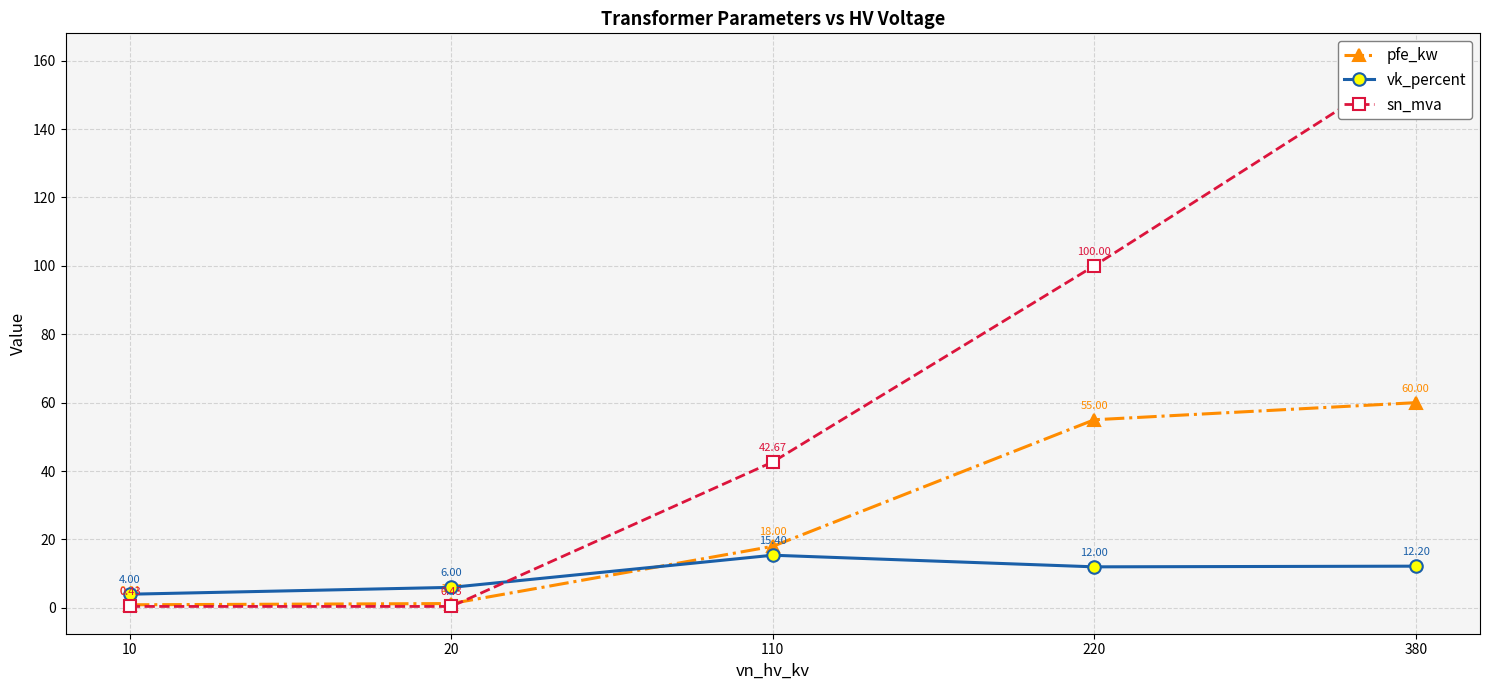

What is the greatest value displayed?

160.0